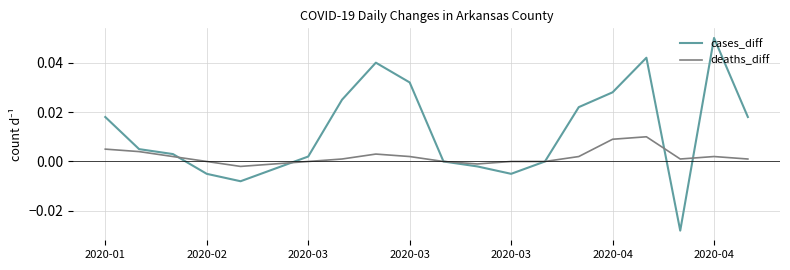

Which series has the widest spread of values?

cases_diff